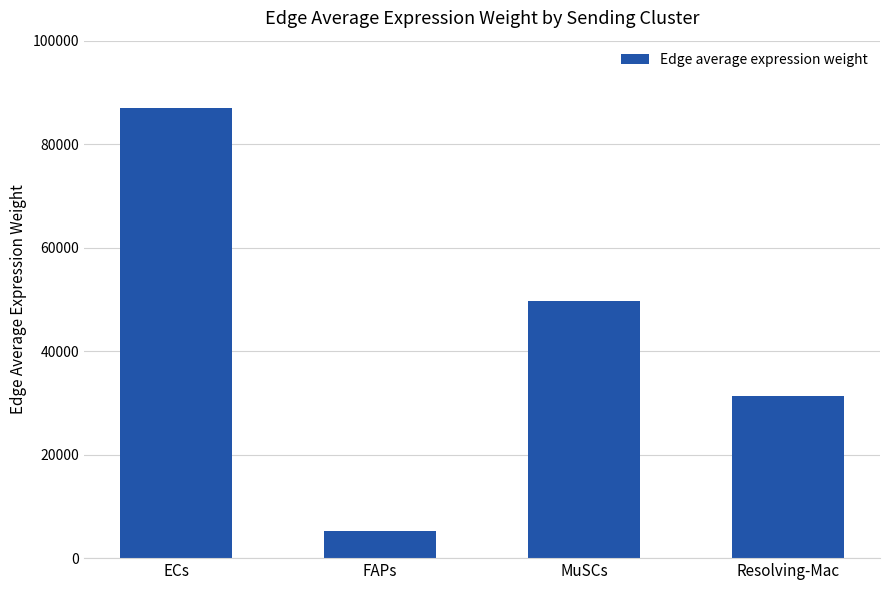

Reading right to left, list all the values displayed in this chart.

31364.9	49639.5	5178.4	86982.3